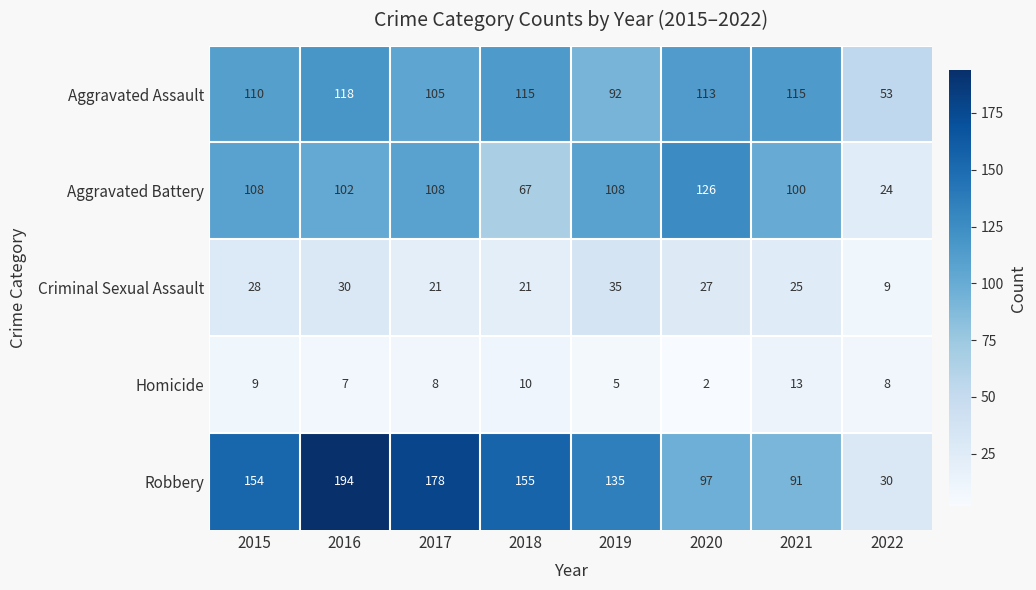

Read the Aggravated Battery value at 2016, to the nearest 50.

100